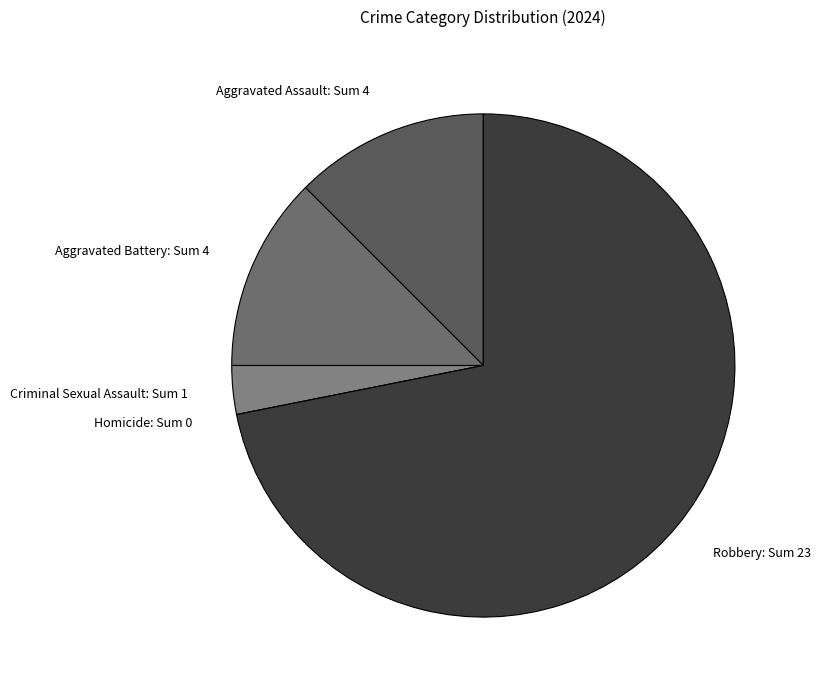

Which slice represents more than half of the pie?

Robbery